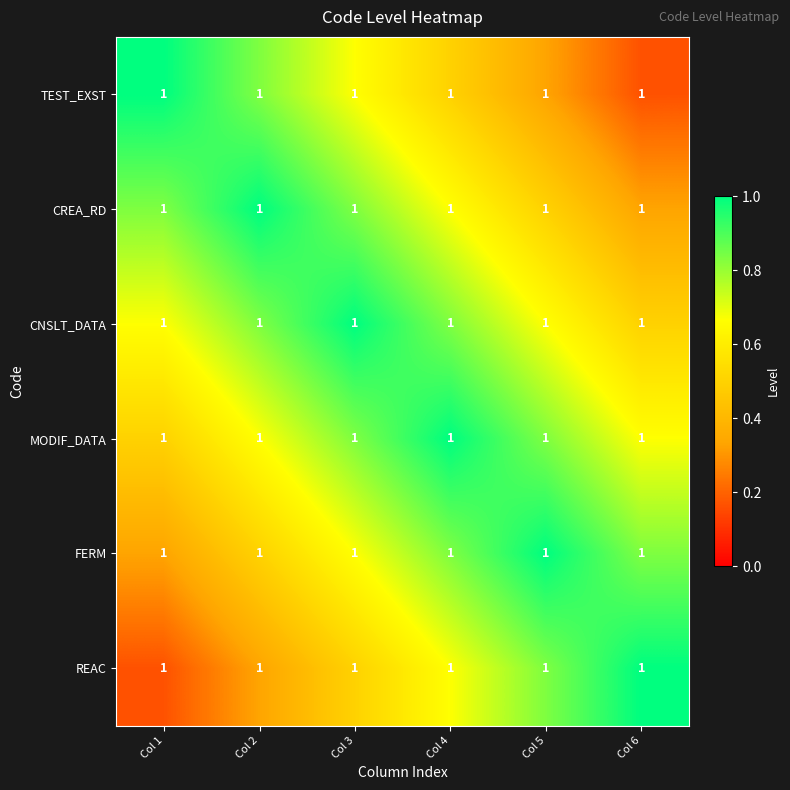

At Col 1, list the series in order from largest to smallest.

TEST_EXST, CREA_RD, CNSLT_DATA, MODIF_DATA, FERM, REAC